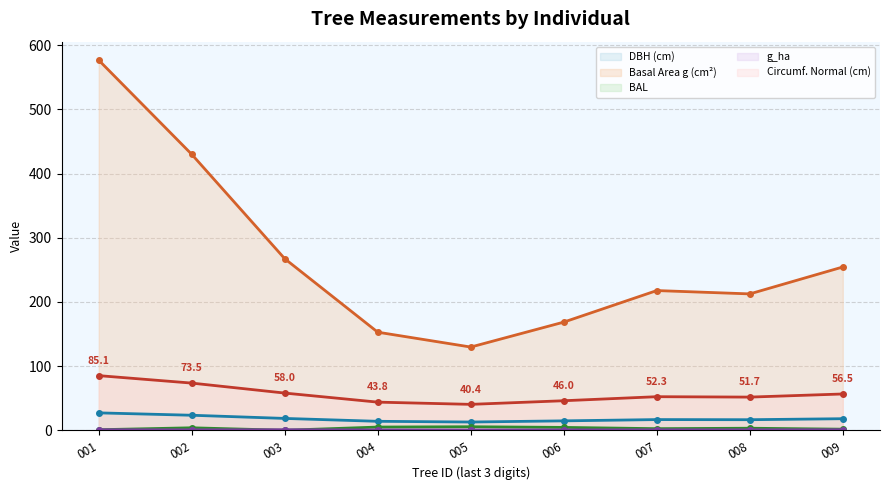

True or false: bal and g cross at least once.

False